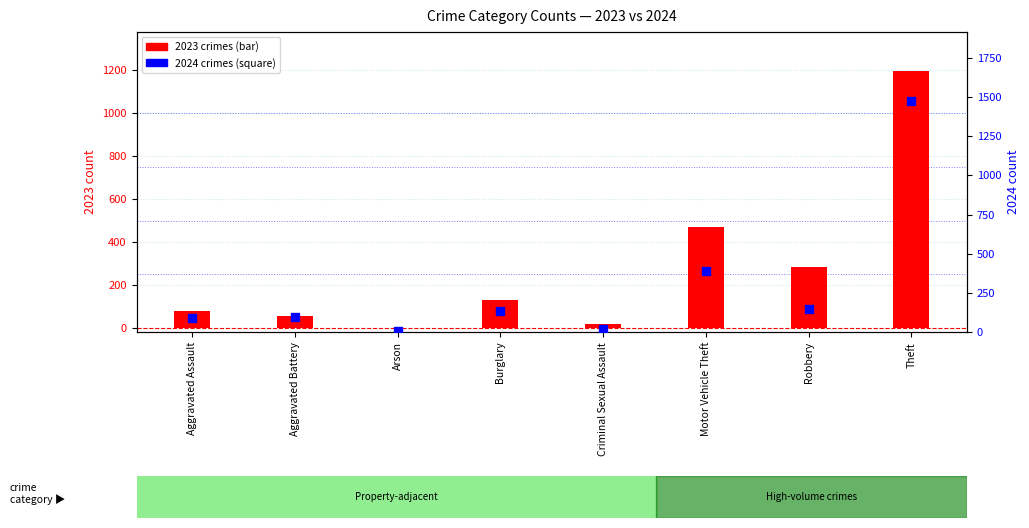

Which series has the widest spread of Y values?

2024 crimes